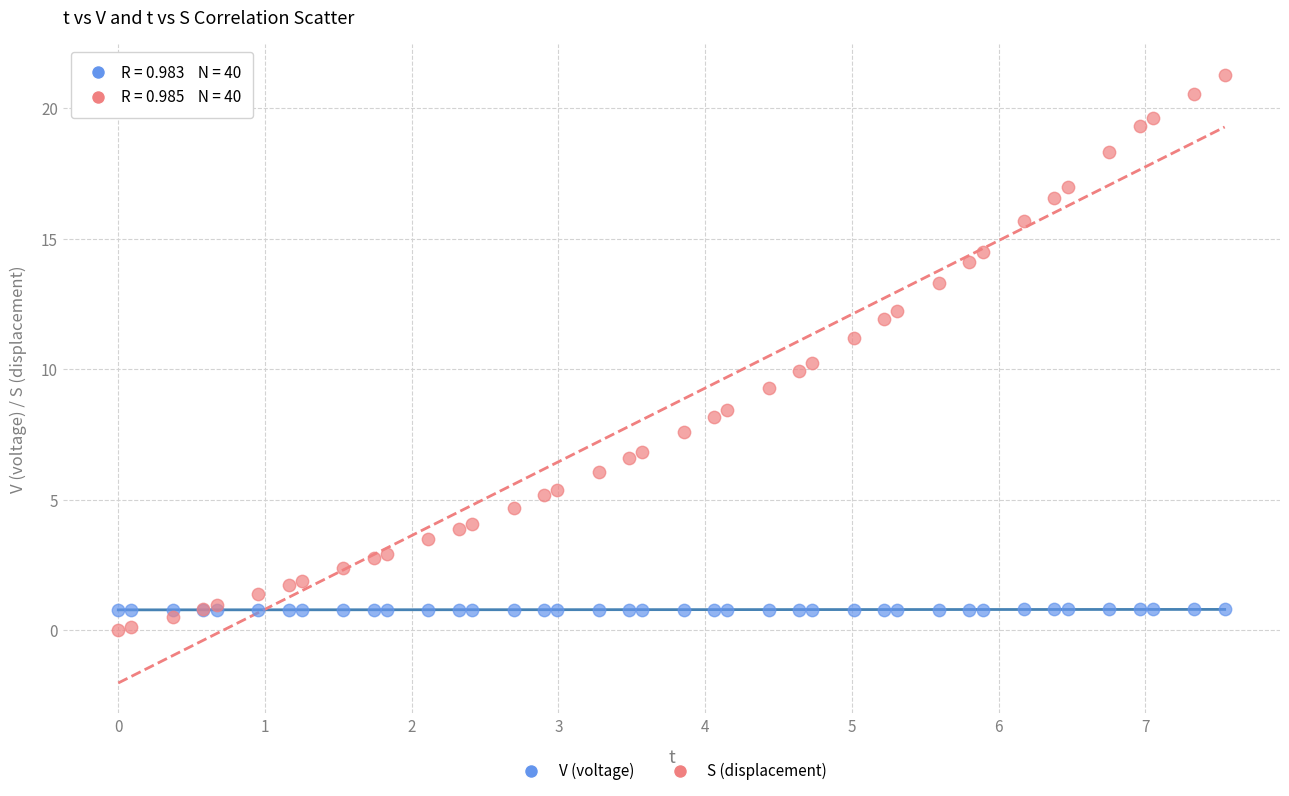

What is the X range (max minus min) for the scatter plot?

7.5